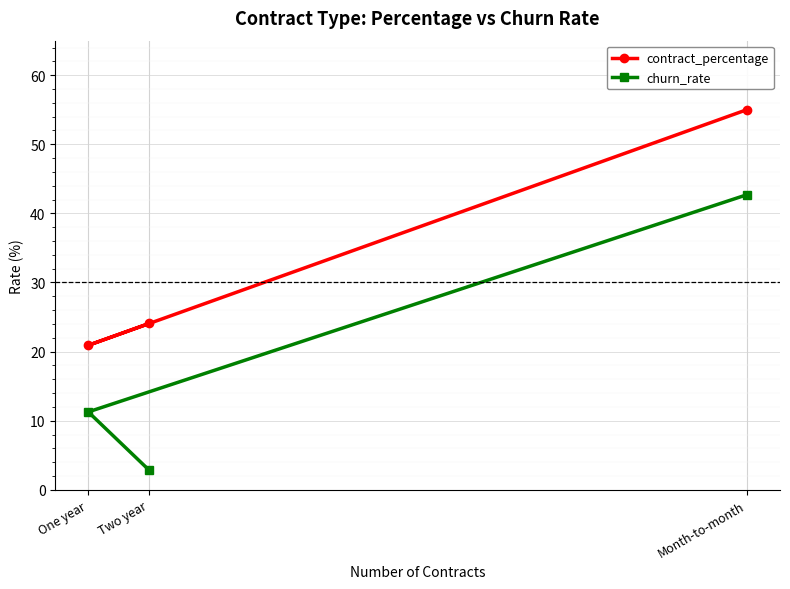

Where is churn_rate nearest to the value 22?

One year